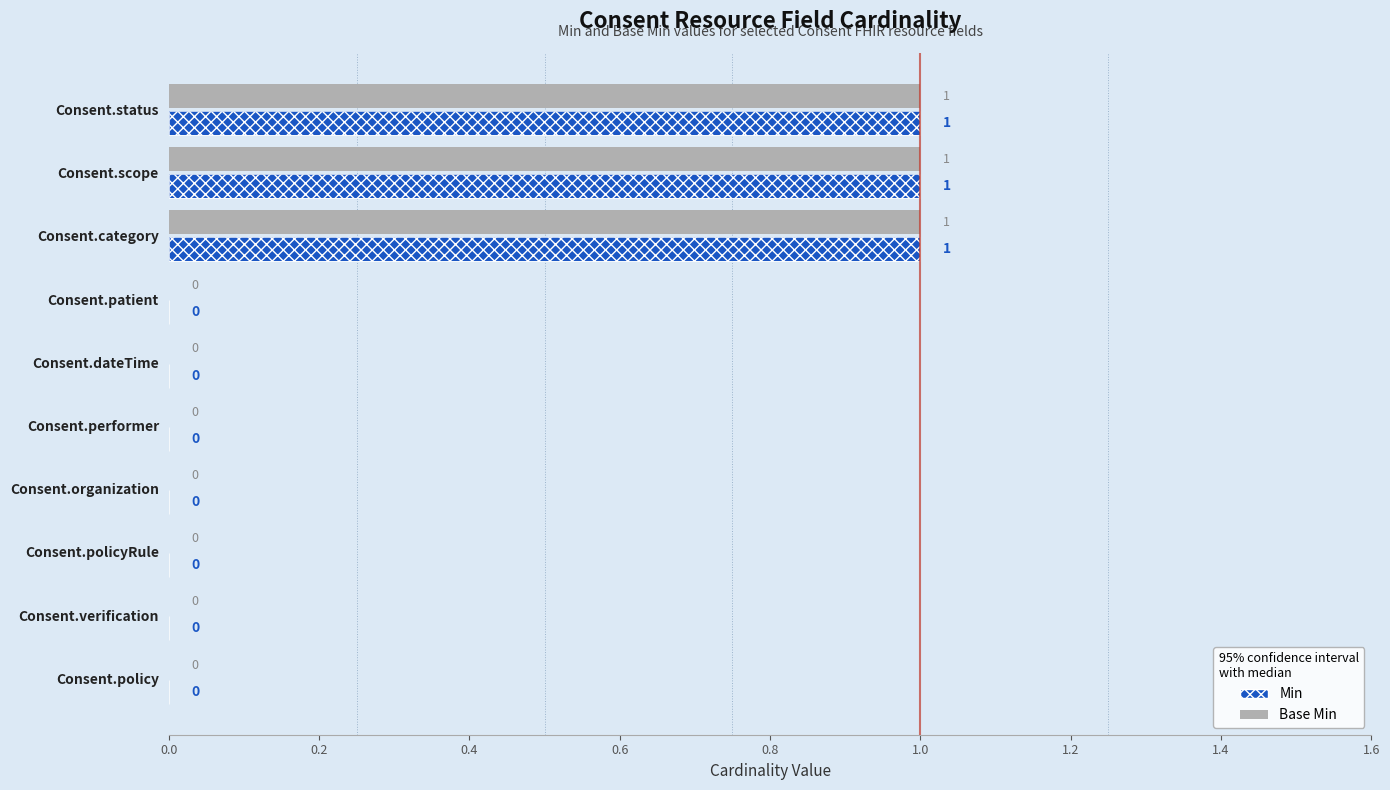

List the series in order of their peak value, lowest first.

Base Min, Min